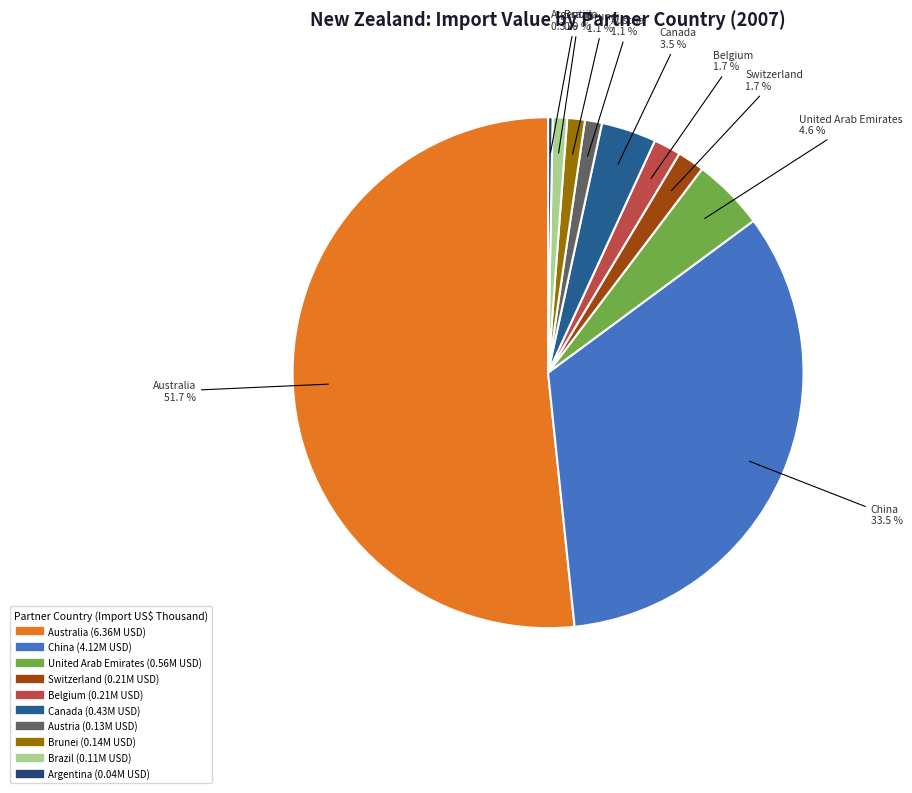

How many segments does this pie chart have?

10